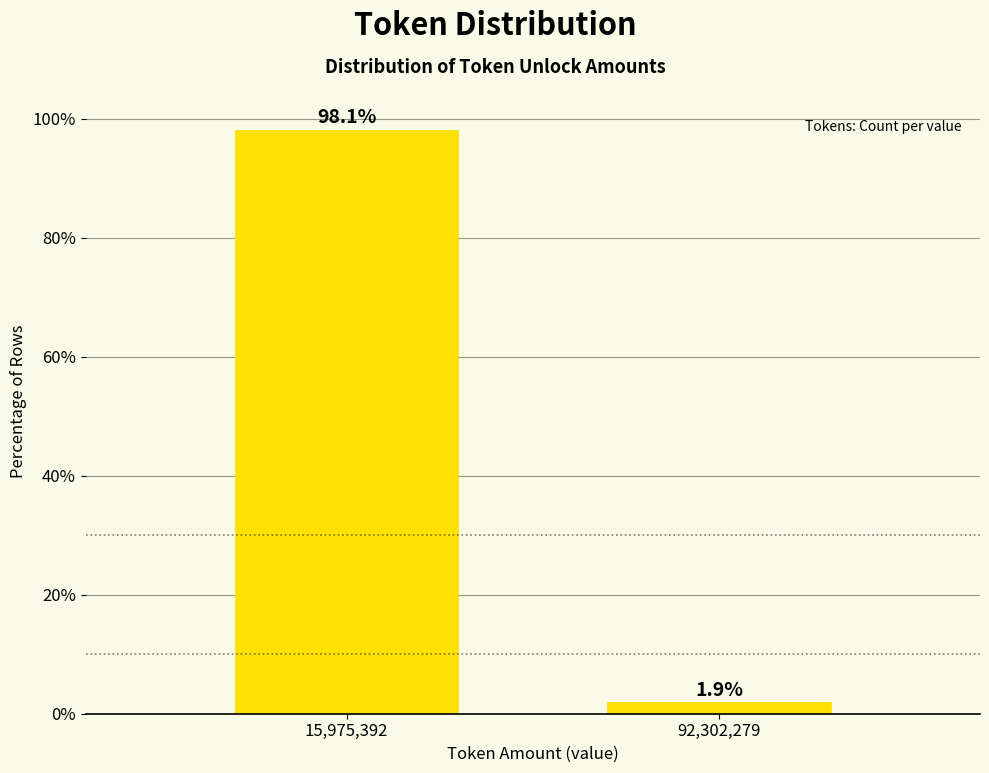

Reading left to right, transcribe all the data shown in this chart.

98.1	1.9